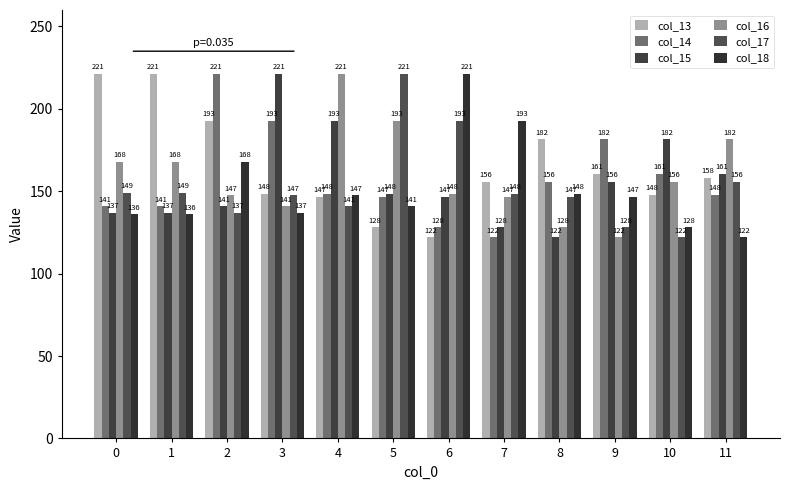

At 2, list the series in order from largest to smallest.

col_14, col_13, col_18, col_16, col_15, col_17